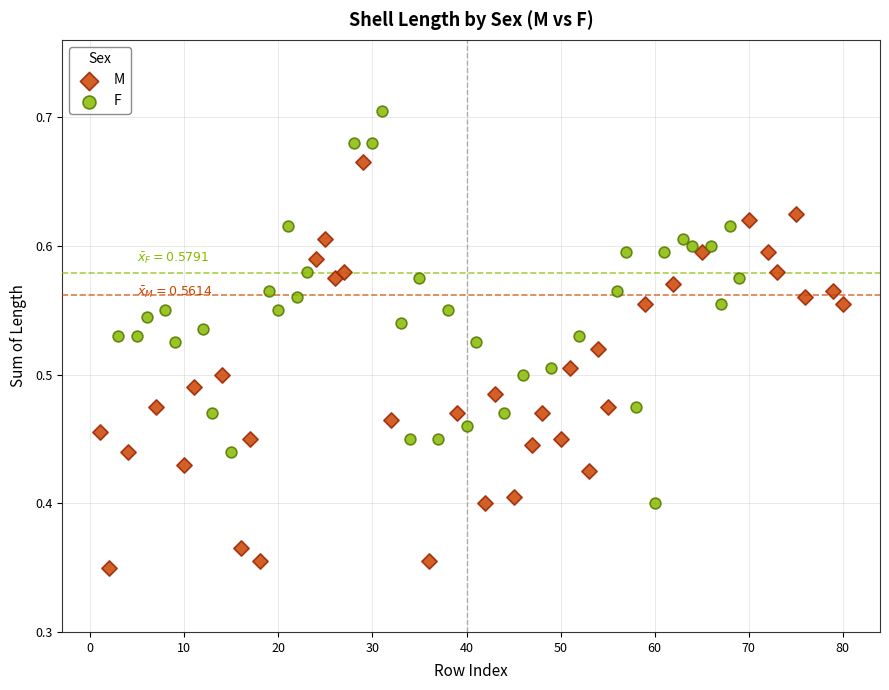

What are all the series names shown in the legend?

M, F